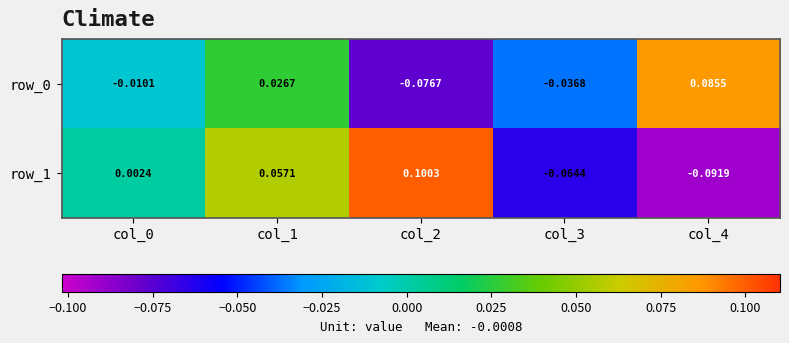

At which label does row_1 first exceed 0?

col_0